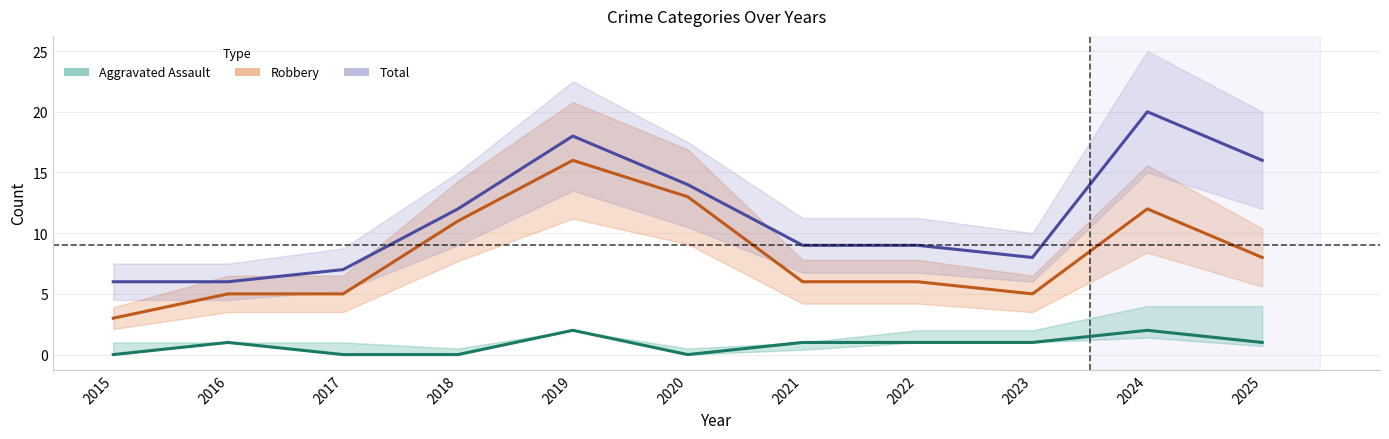

How many values in the Aggravated Assault series exceed 1?

2